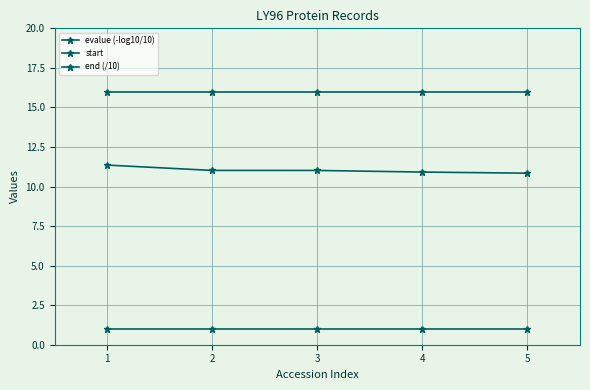

Rank the series at 2 from highest to lowest value.

end (/10), evalue (-log10/10), start